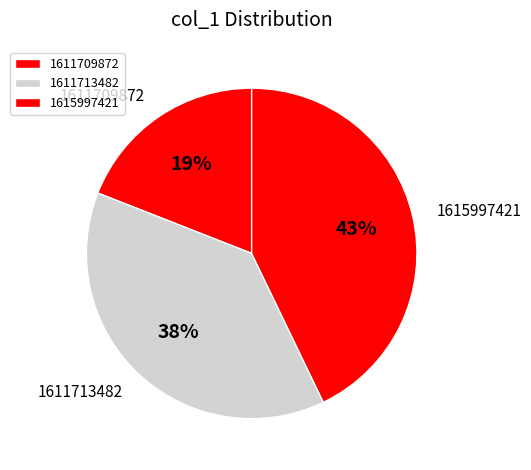

Count the number of slices in the pie.

3